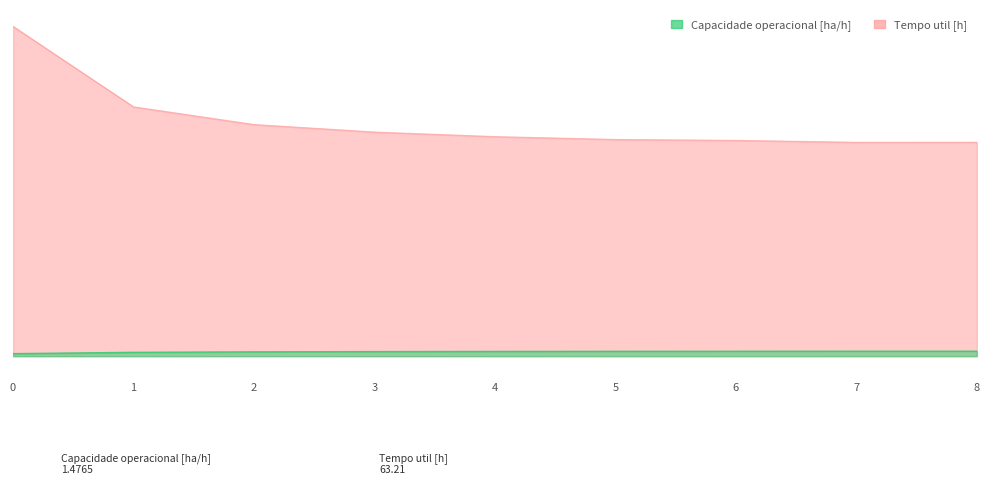

True or false: Tempo util [h] and Capacidade operacional [ha/h] cross at least once.

False